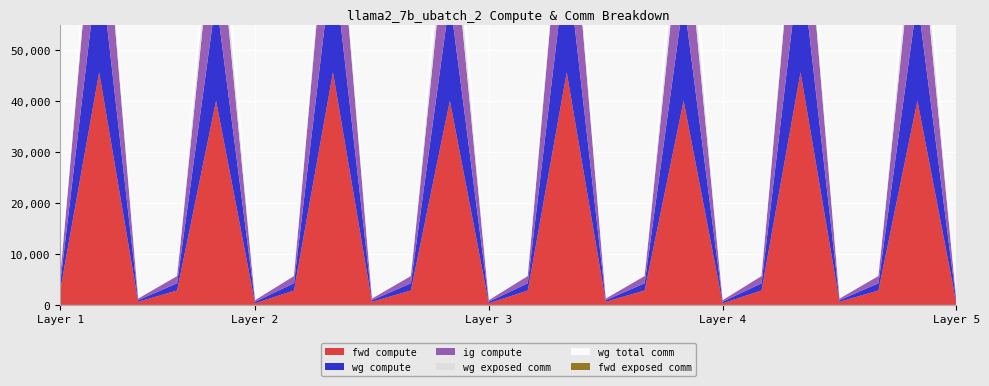

Reading right to left, extract all data points from this chart.

fwd compute: 307.2	40108.0	2834.4	614.4	45686.8	2834.4	307.2	40108.0	2834.4	614.4	45686.8	2834.4	307.2	40108.0	2834.4	614.4	45686.8	2834.4	307.2	40108.0	2834.4	614.4	45686.8	2834.4
wg compute: 307.2	20054.0	1417.2	307.2	22843.4	1417.2	307.2	20054.0	1417.2	307.2	22843.4	1417.2	307.2	20054.0	1417.2	307.2	22843.4	1417.2	307.2	20054.0	1417.2	307.2	22843.4	1417.2
ig compute: 307.2	20054.0	1417.2	307.2	22843.4	1417.2	307.2	20054.0	1417.2	307.2	22843.4	1417.2	307.2	20054.0	1417.2	307.2	22843.4	1417.2	307.2	20054.0	1417.2	307.2	22843.4	1417.2
wg exposed comm: 0.0	5385.3	0.0	0.0	3249.5	0.0	0.0	5385.3	0.0	0.0	3249.5	0.0	0.0	5385.3	0.0	0.0	3249.5	0.0	0.0	5385.3	0.0	0.0	3249.5	0.0
wg total comm: 0.0	11785.3	0.0	0.0	8899.7	0.0	0.0	11785.3	0.0	0.0	8899.7	0.0	0.0	11785.3	0.0	0.0	8899.7	0.0	0.0	11785.3	0.0	0.0	8899.7	0.0
fwd exposed comm: 0.0	0.0	0.0	0.0	0.0	0.0	0.0	0.0	0.0	0.0	0.0	0.0	0.0	0.0	0.0	0.0	0.0	0.0	0.0	0.0	0.0	0.0	0.0	0.0